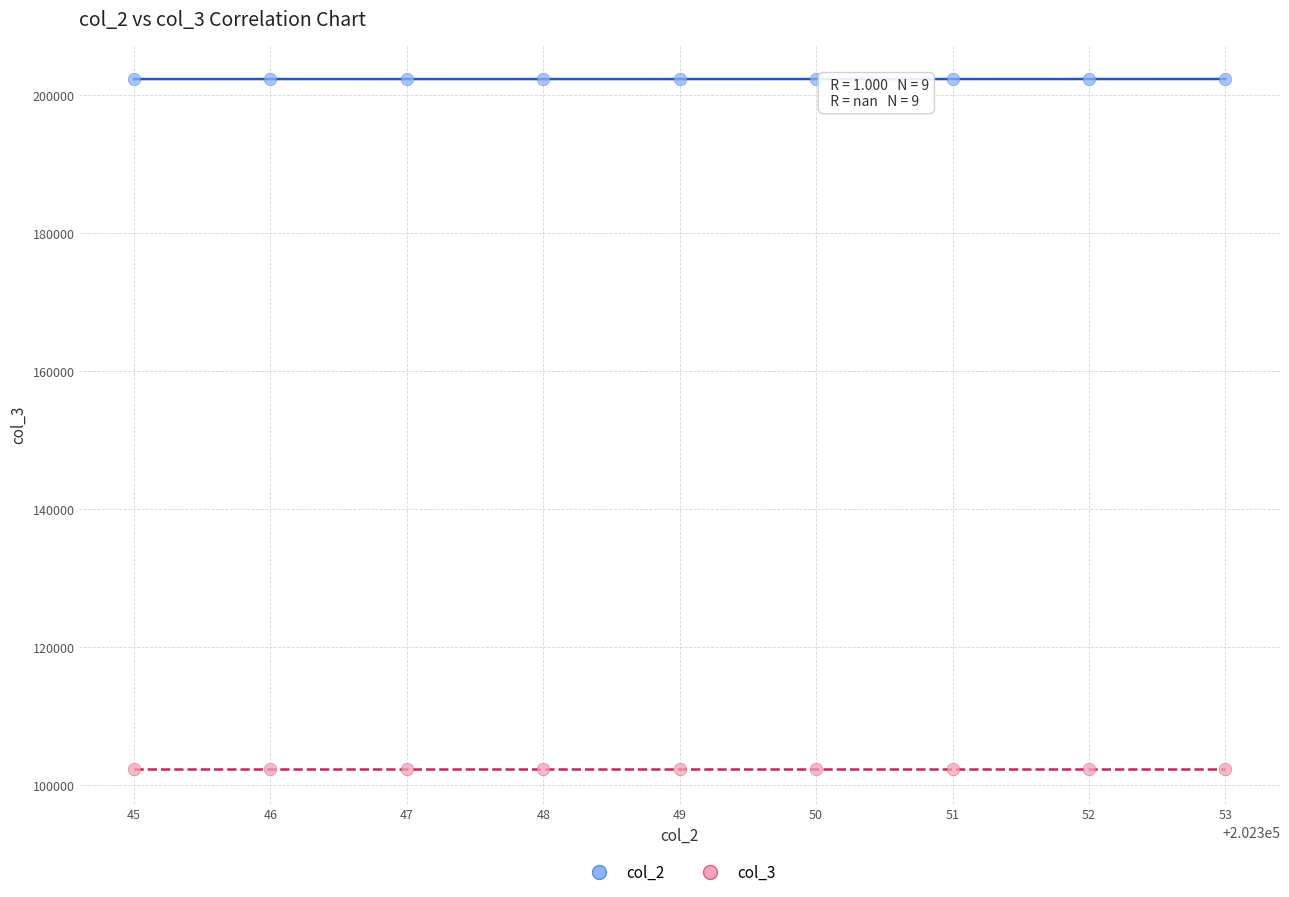

Which series reaches the minimum Y coordinate?

col_3